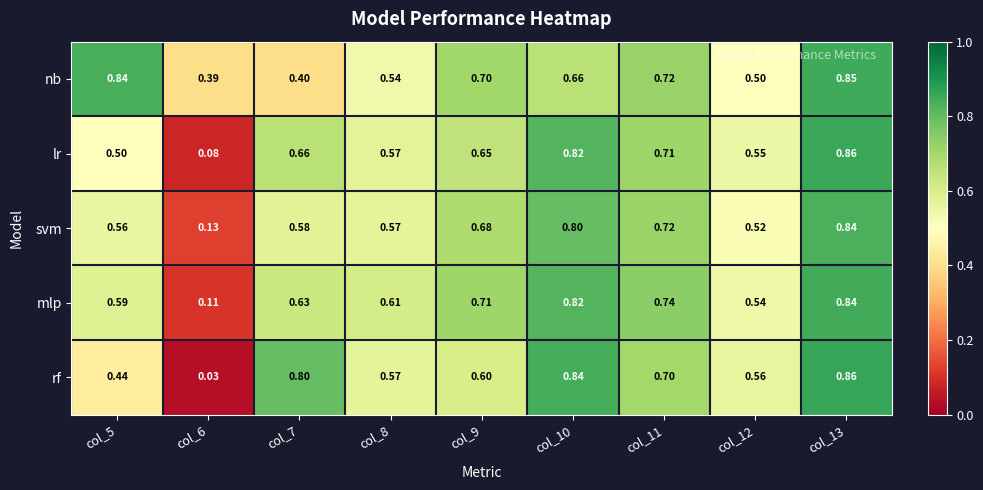

Rank the series at col_12 from lowest to highest value.

nb, svm, mlp, lr, rf